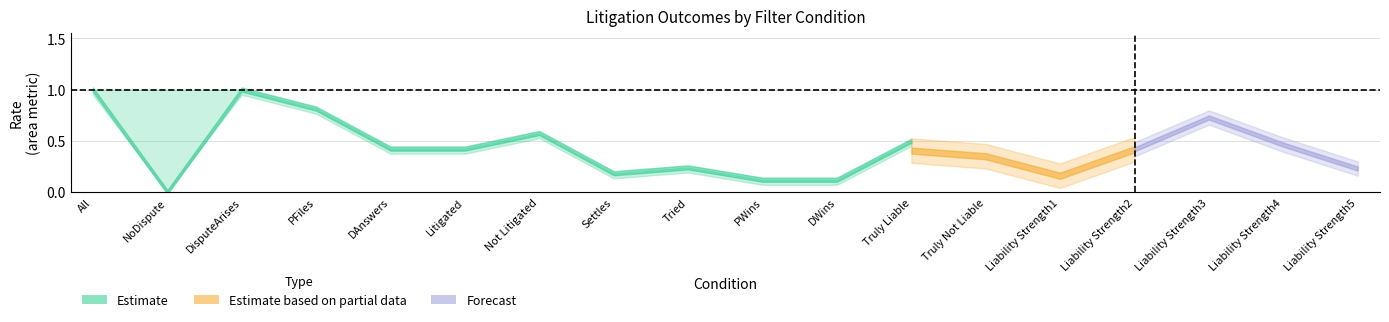

True or false: False+- has more than 0 interior local peaks.

True